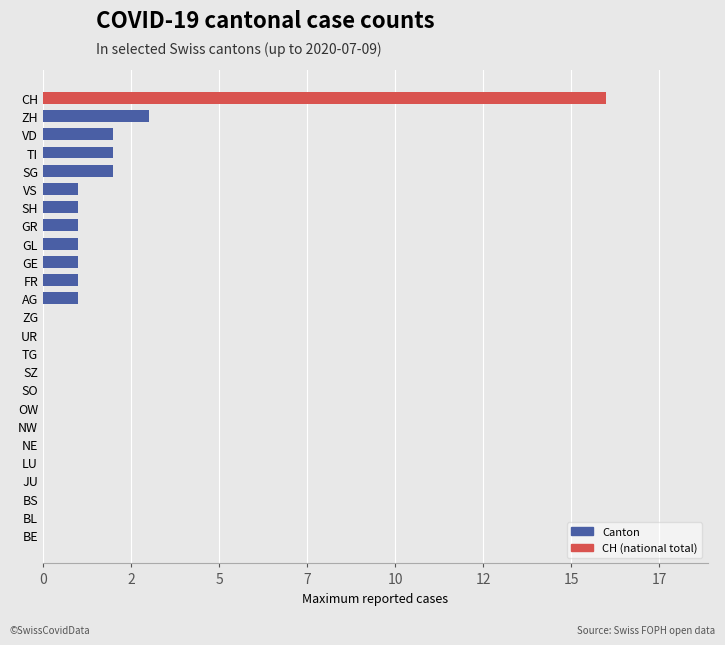

What is the maximum value shown in the chart?

16